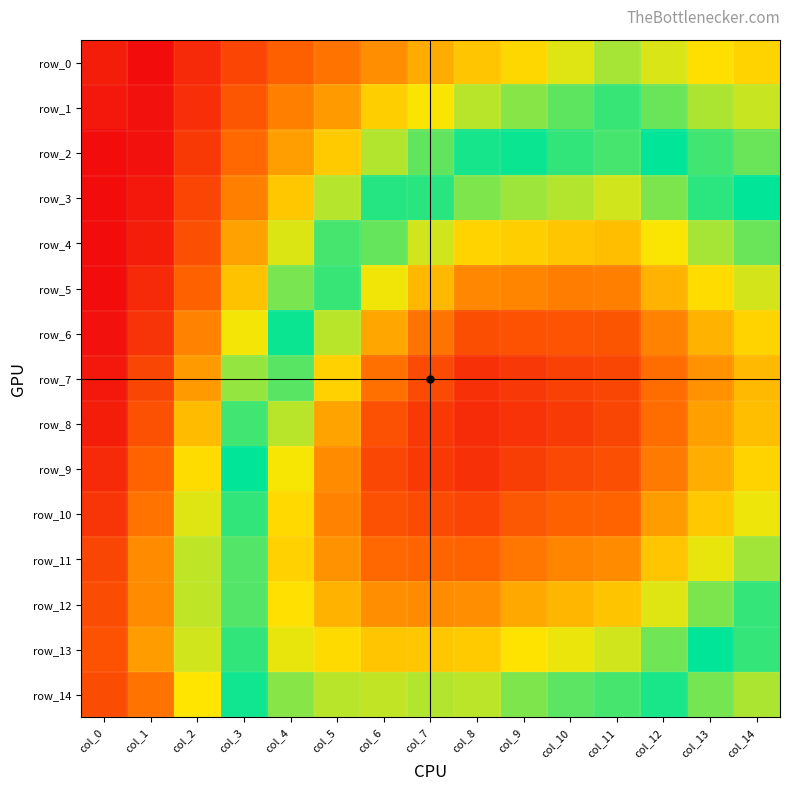

What is the difference between the highest and lowest values at col_5?

0.1